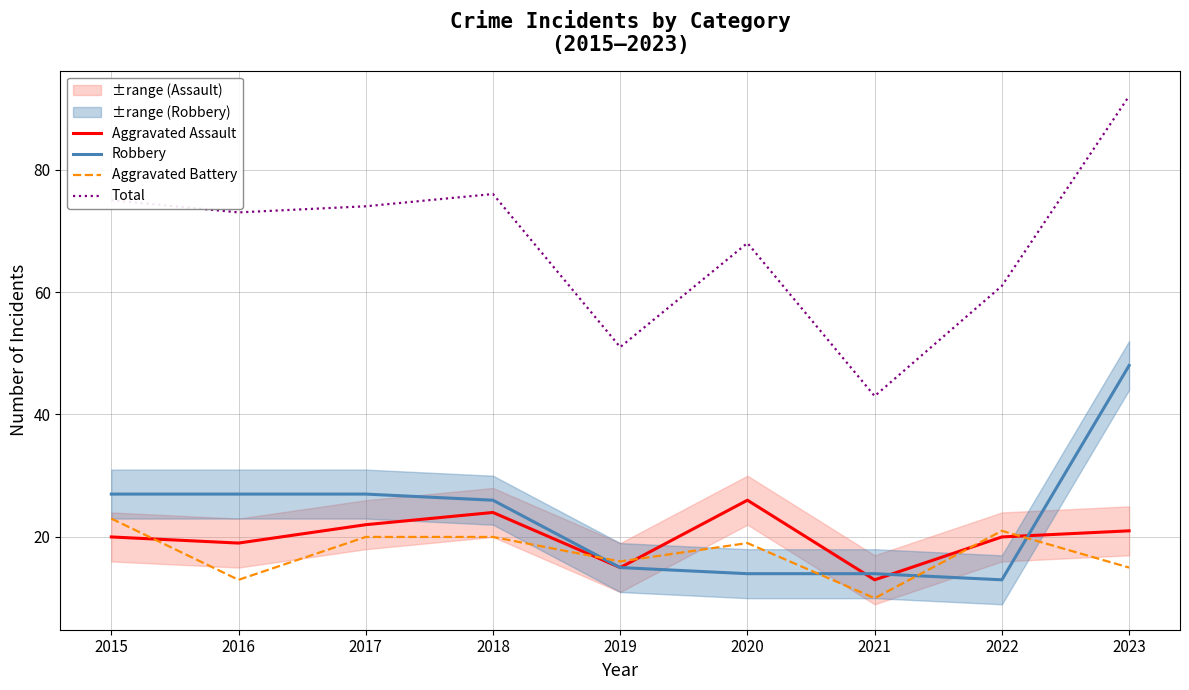

In Aggravated Battery, how many points are higher than both neighbors (excluding endpoints)?

2